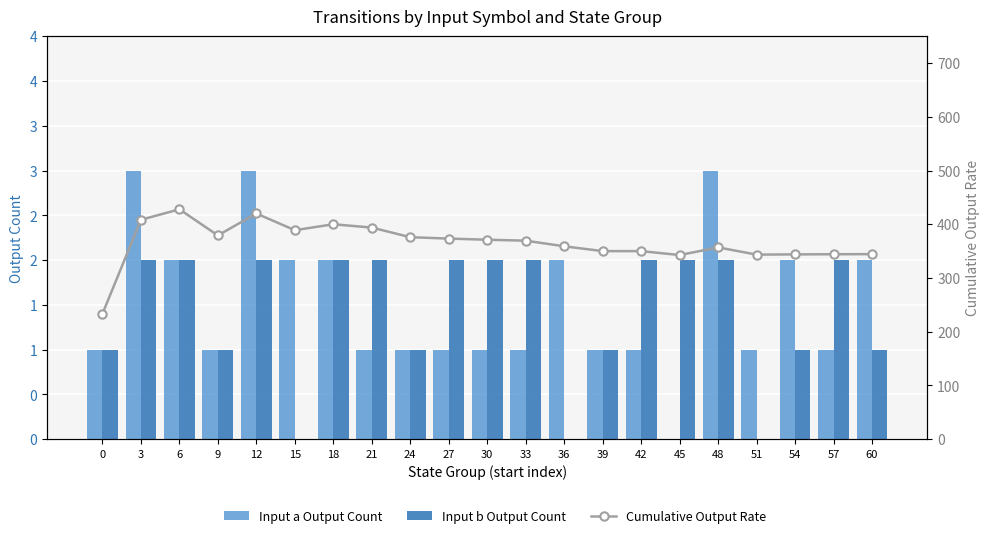

How many data points in Cumulative Output Rate are less than 369?

10